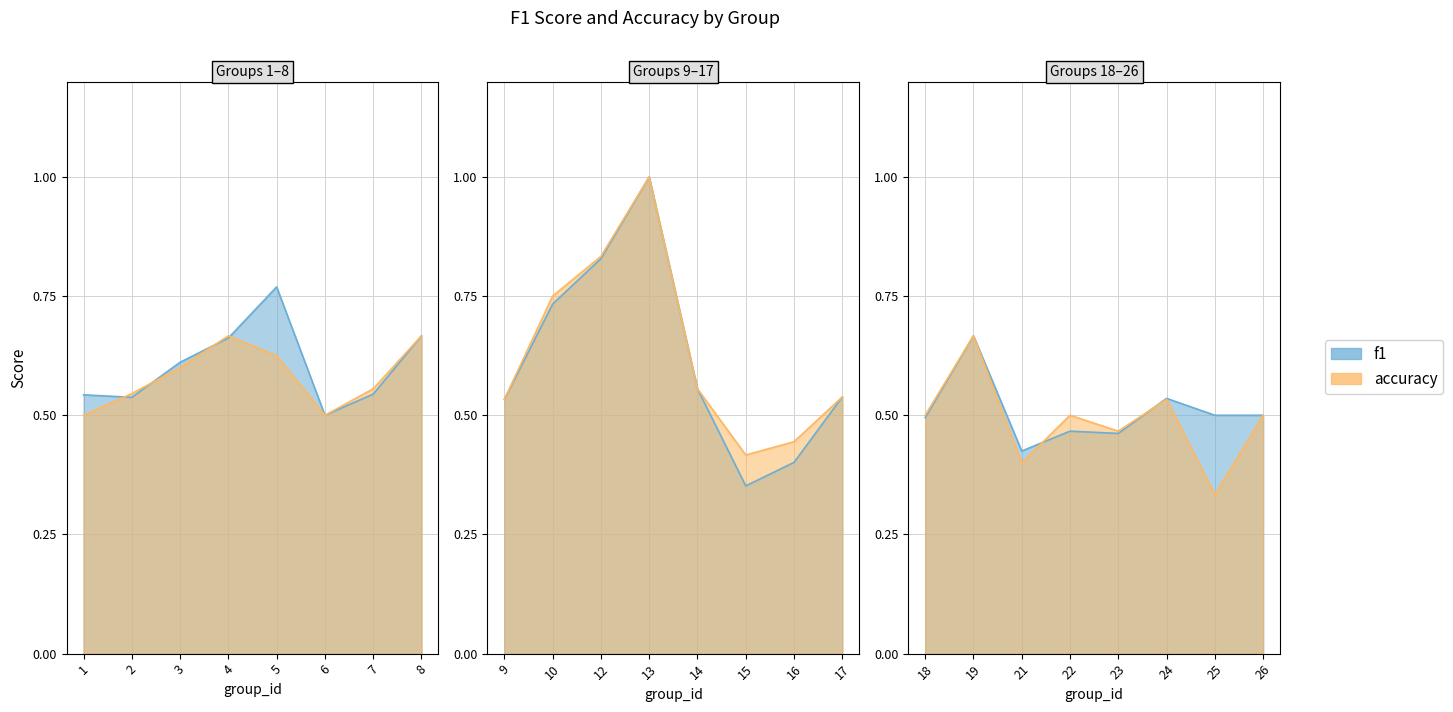

The value of accuracy at 18 is 0.5. True or false?

True